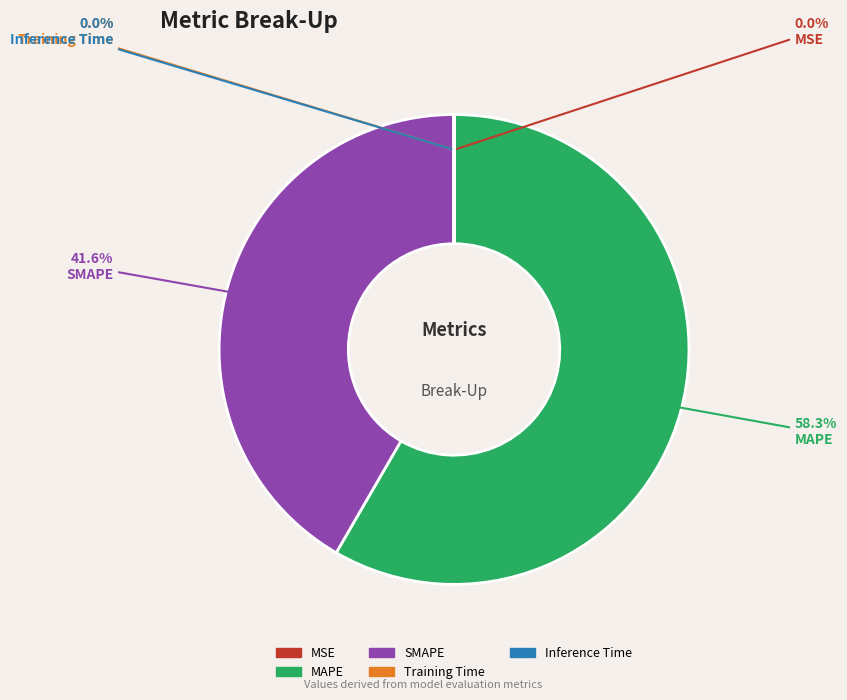

What is the largest slice in the pie chart?

MAPE